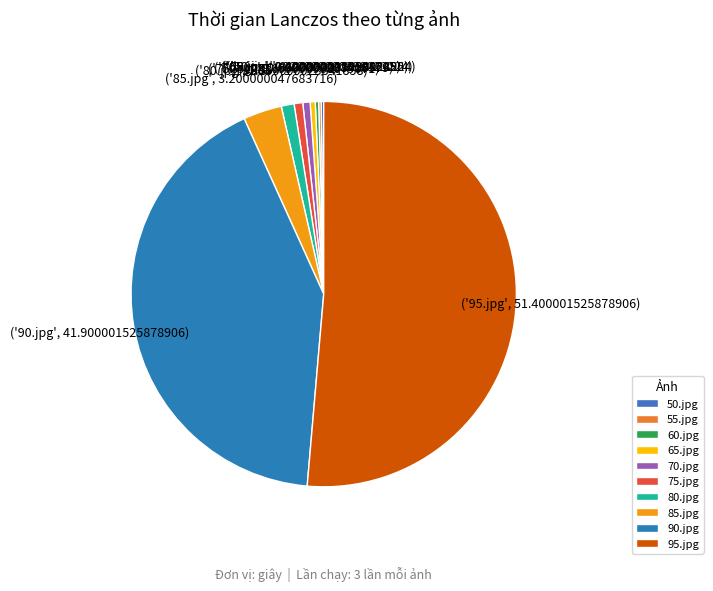

Which slice represents more than half of the pie?

95.jpg